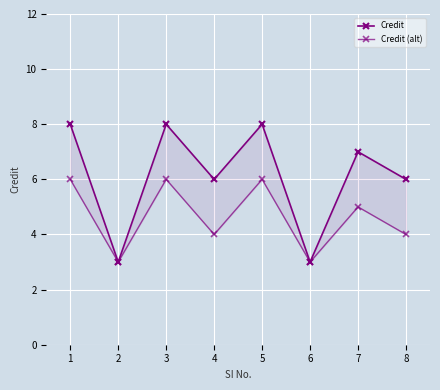

Which series has the largest total across all categories?

Credit